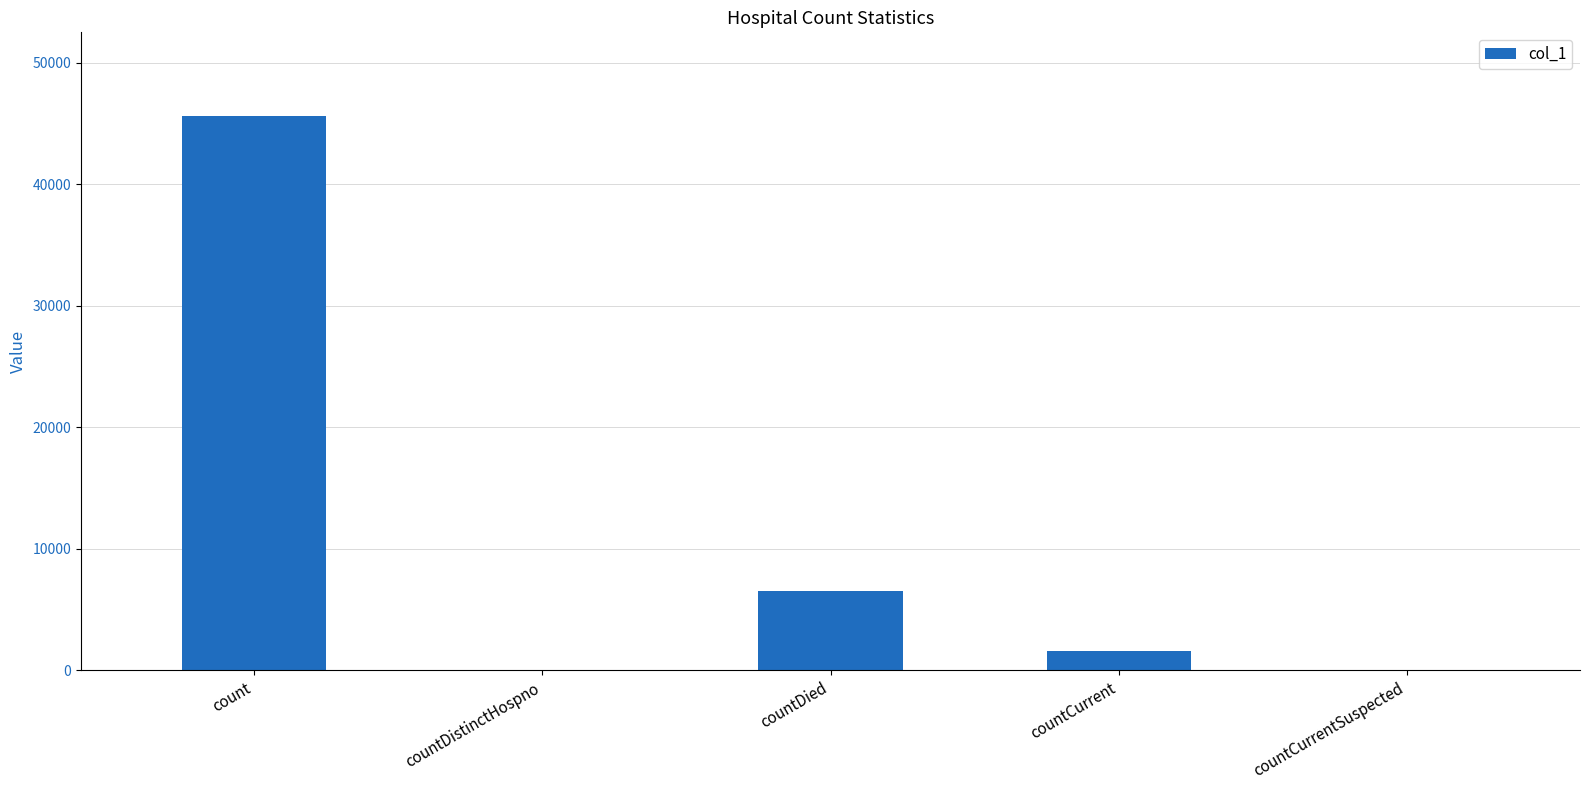

The value at countCurrentSuspected is 0. True or false?

True